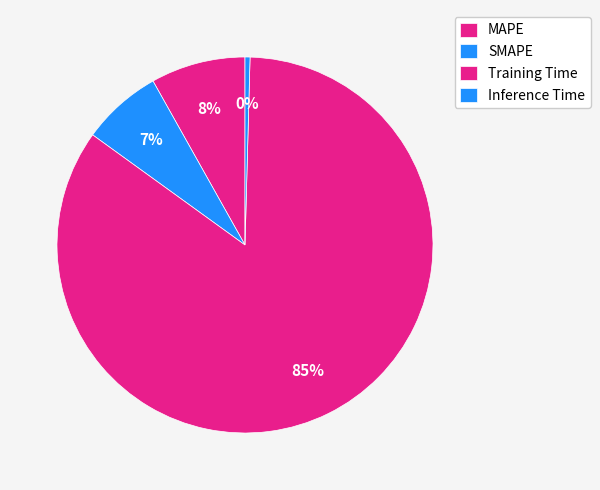

How many segments does this pie chart have?

4